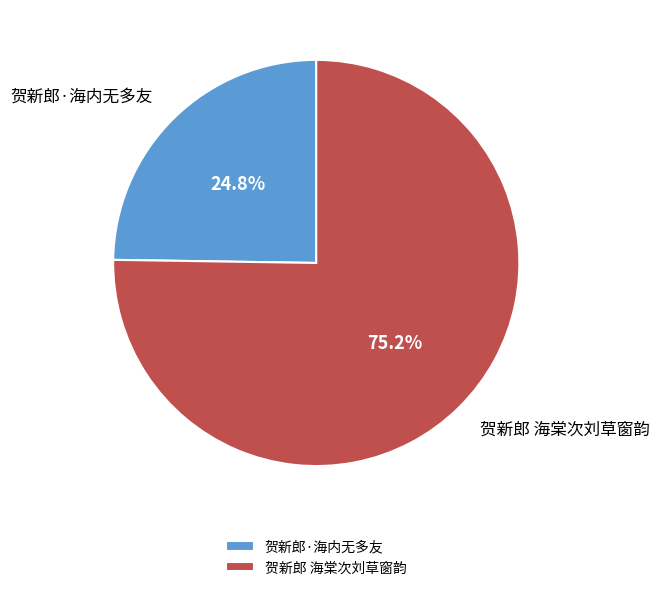

Which has a higher value, 贺新郎·海内无多友 or 贺新郎 海棠次刘草窗韵?

贺新郎 海棠次刘草窗韵